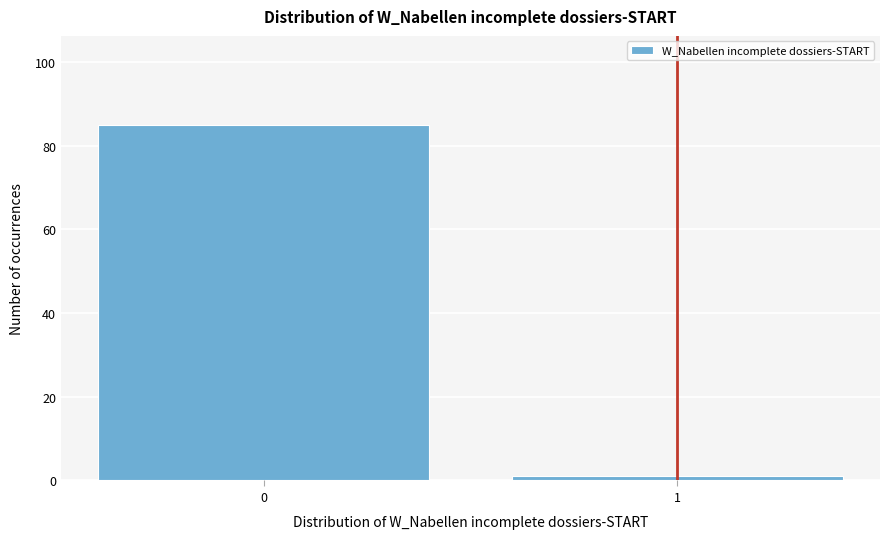

Reading right to left, transcribe all the data shown in this chart.

1	85